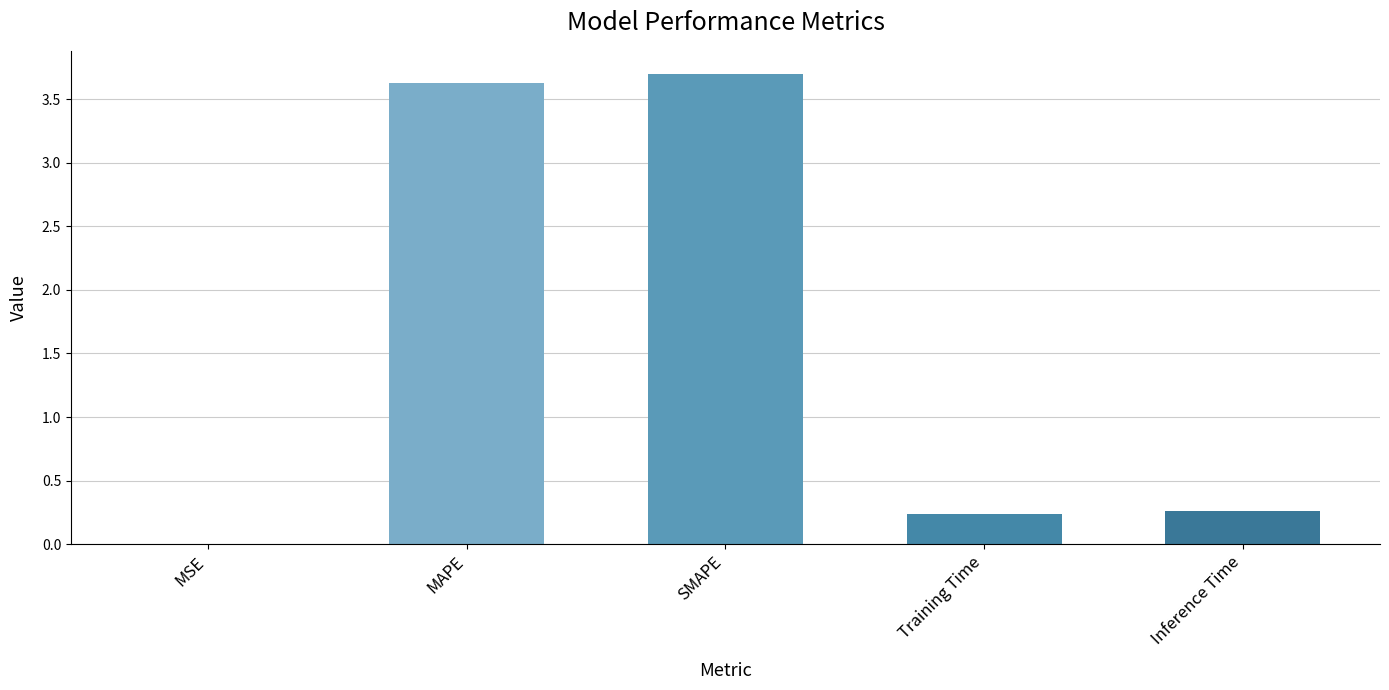

Between MSE and SMAPE, which is larger?

SMAPE